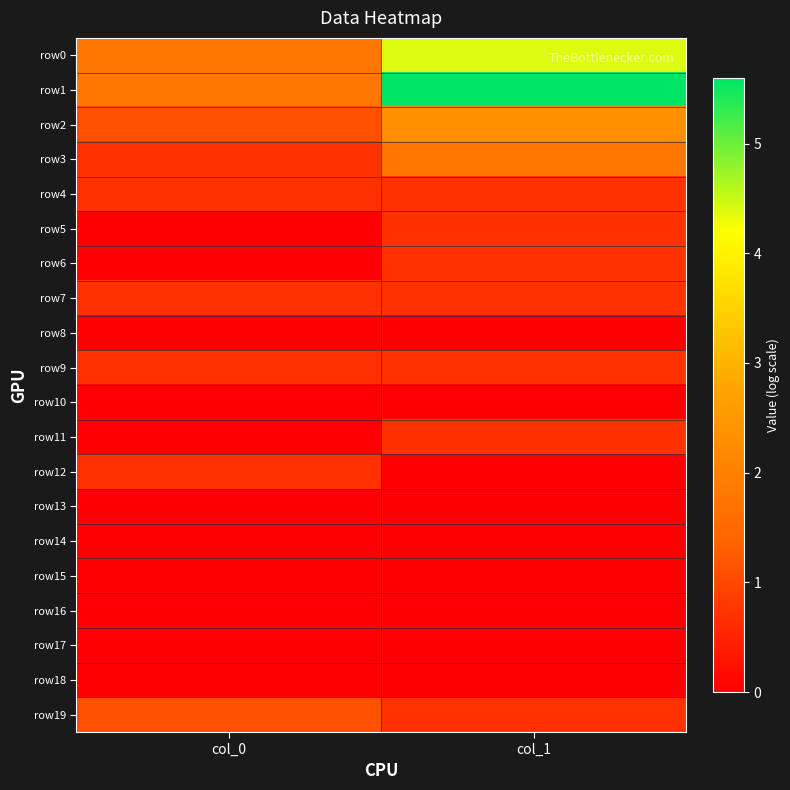

Which series has the largest total across all categories?

row1